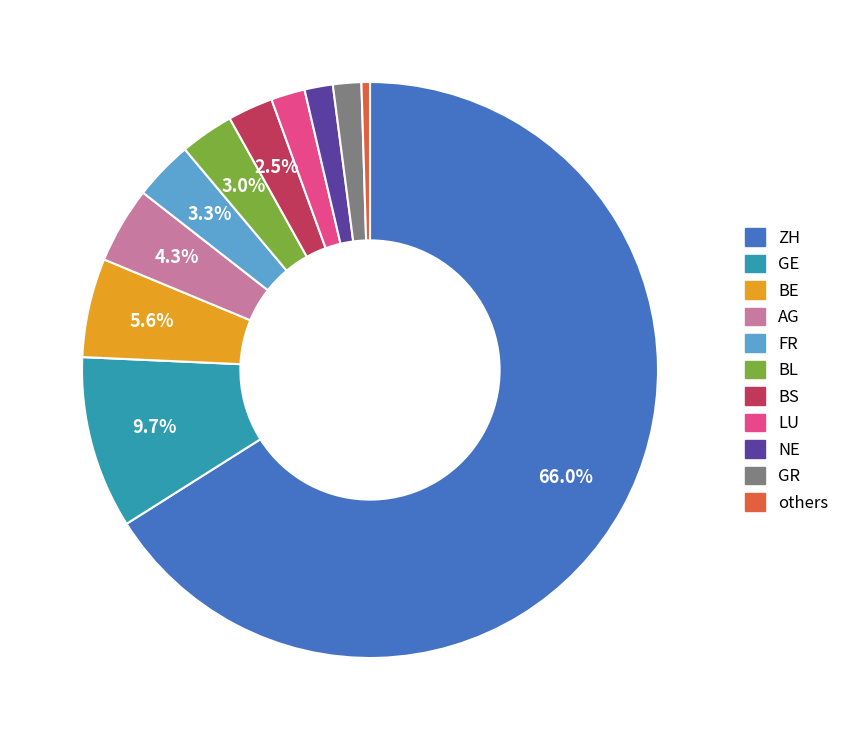

The BL slice represents 3% of the pie. True or false?

True